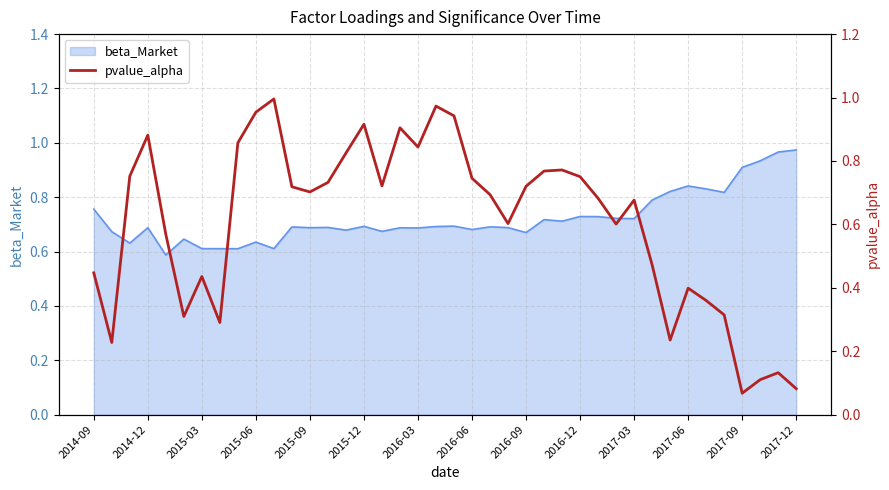

True or false: beta_Market has a value of 0.6 at 2015-03.

True